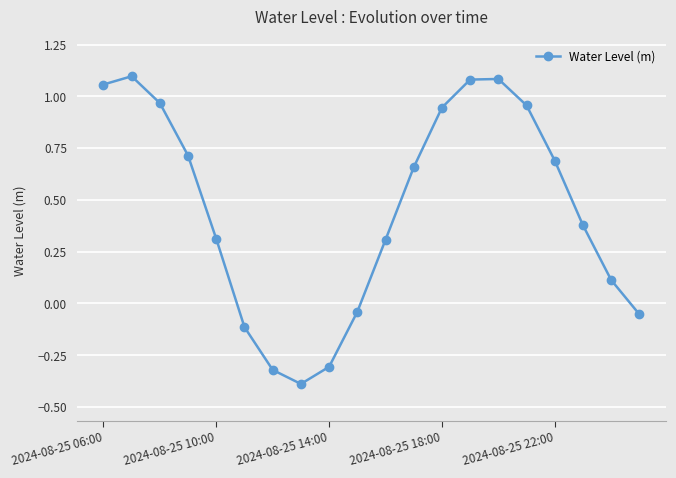

How many points are lower than both their immediate neighbors (excluding endpoints)?

1